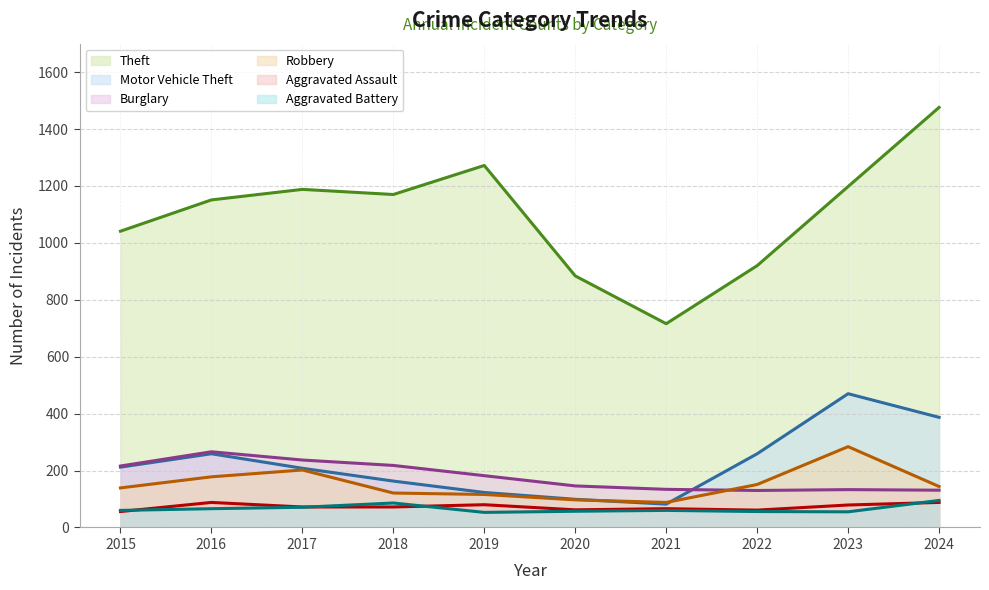

At which category does Burglary reach its first local peak?

2016